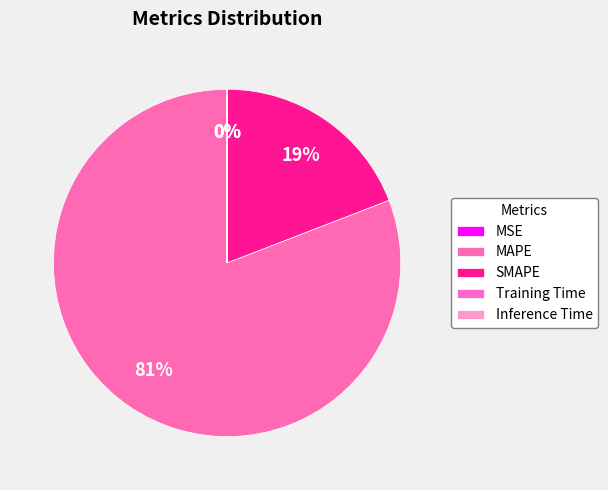

Which has a higher value, MAPE or Training Time?

MAPE